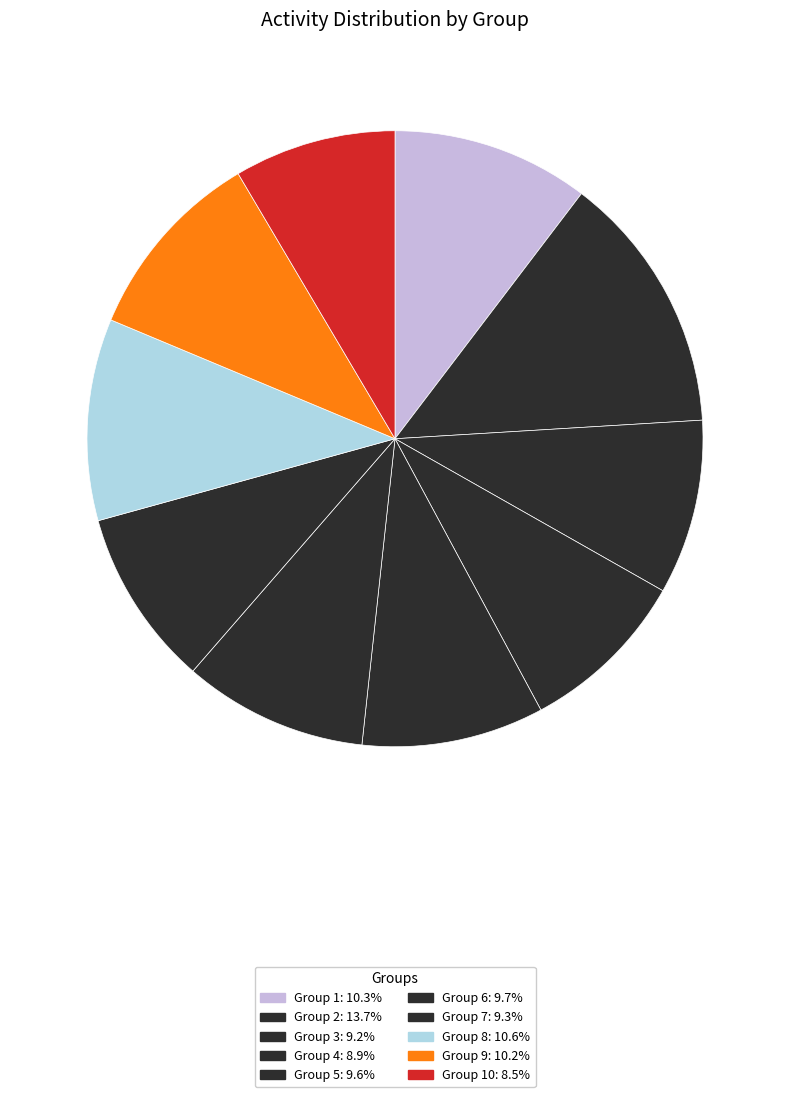

How many segments does this pie chart have?

10